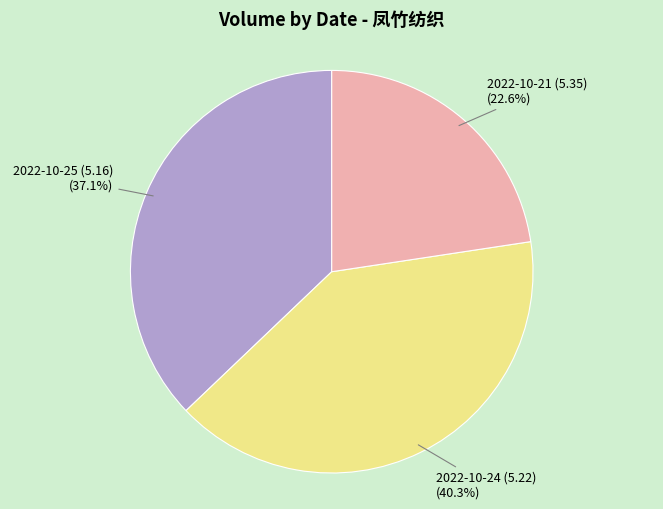

Rank the categories by value from lowest to highest.

2022-10-21 (5.35), 2022-10-25 (5.16), 2022-10-24 (5.22)